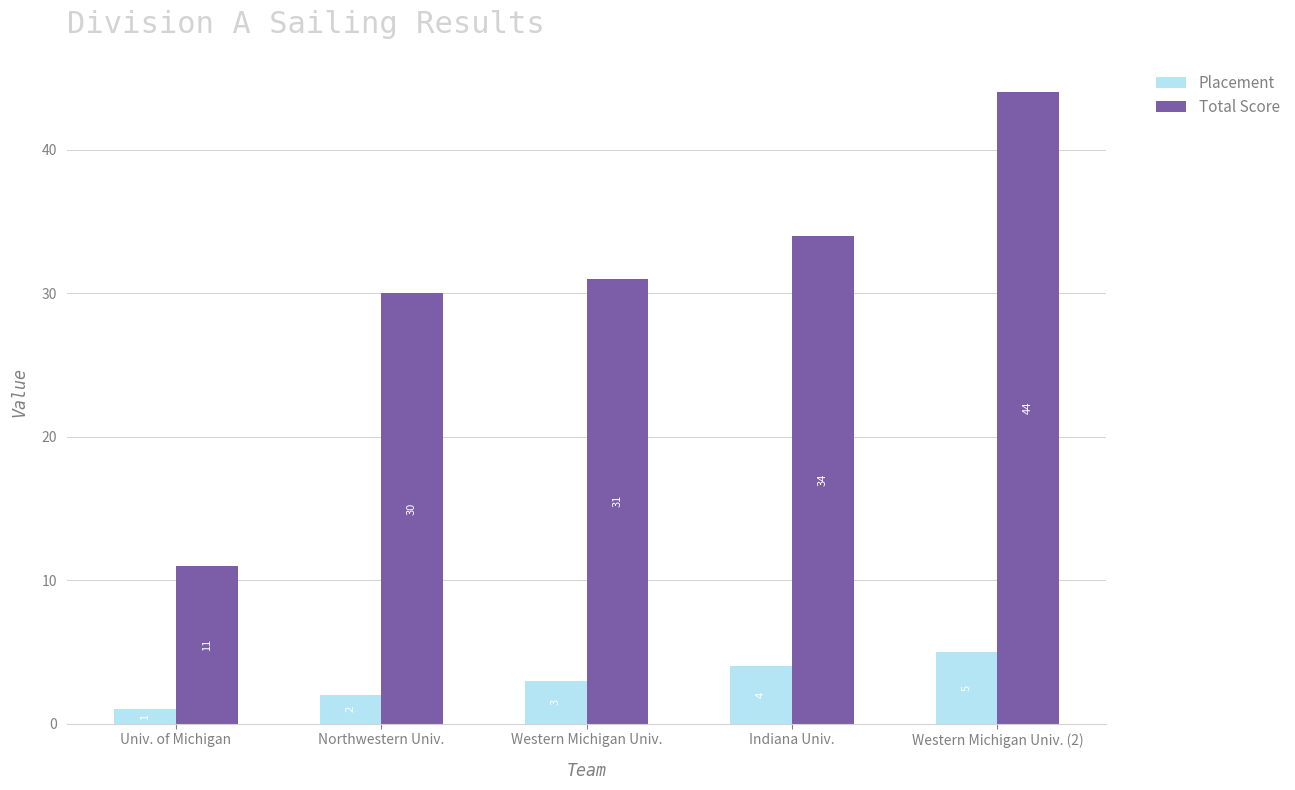

Which series has the widest spread of values?

Total Score